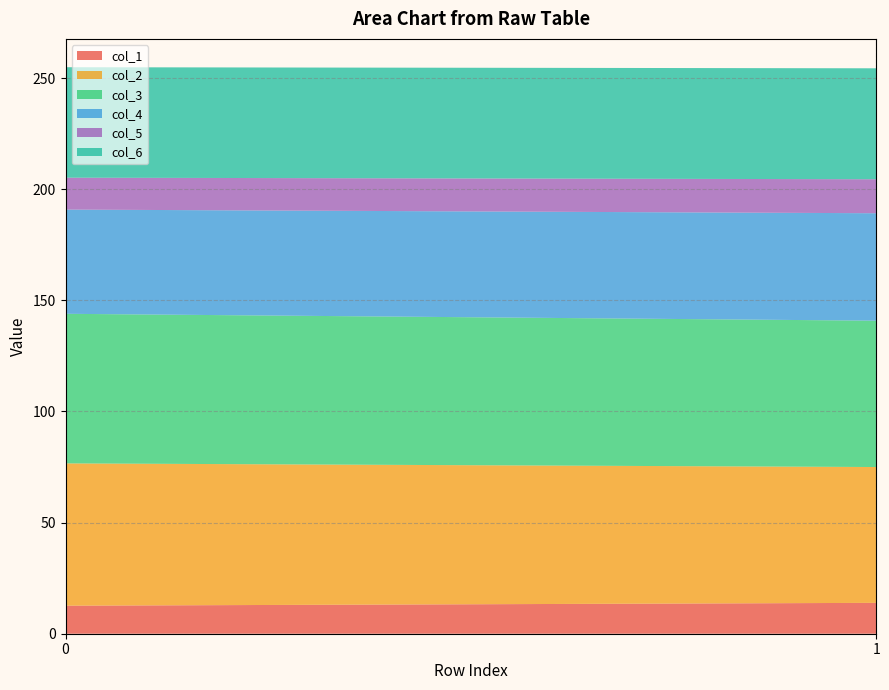

Reading left to right, extract all data points from this chart.

col_1: 0=12.6	1=13.9
col_2: 0=64.0	1=61.1
col_3: 0=67.3	1=65.8
col_4: 0=46.9	1=48.3
col_5: 0=14.4	1=15.3
col_6: 0=49.7	1=49.9